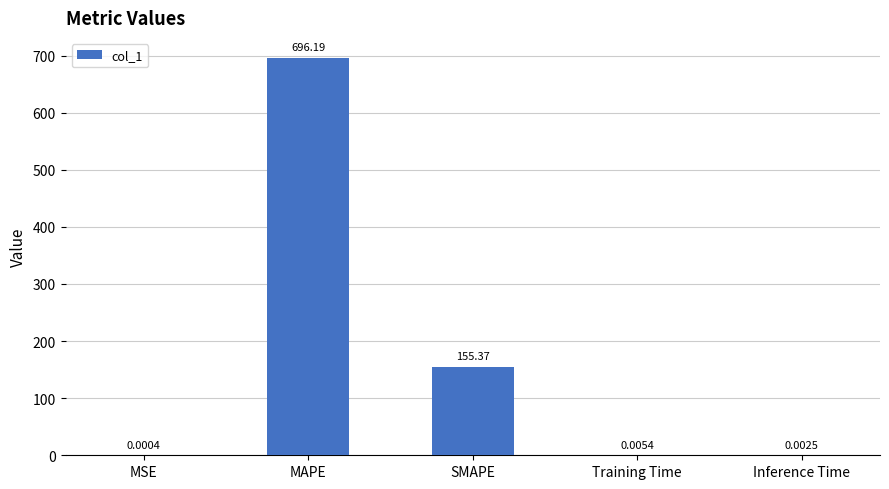

Where is the data nearest to the value 348?

SMAPE